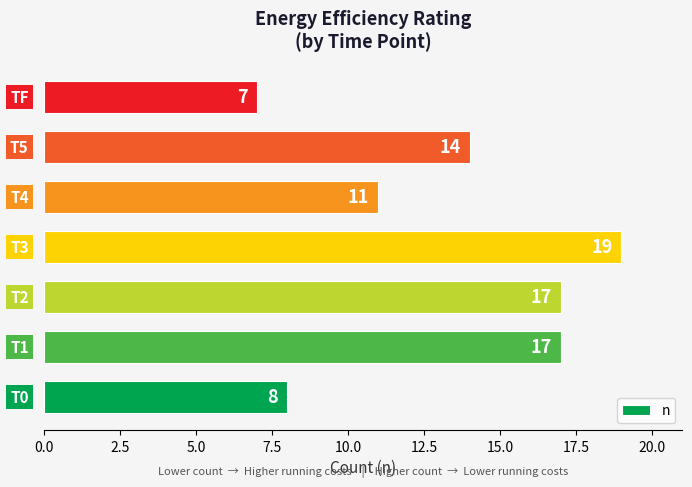

What is the difference between the maximum and minimum values?

12